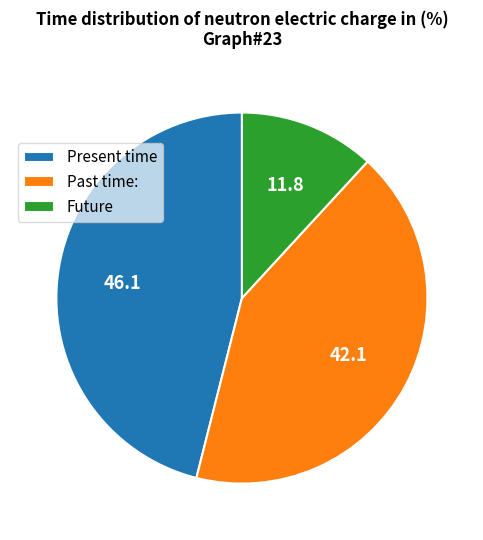

Which slice is the largest?

Present time